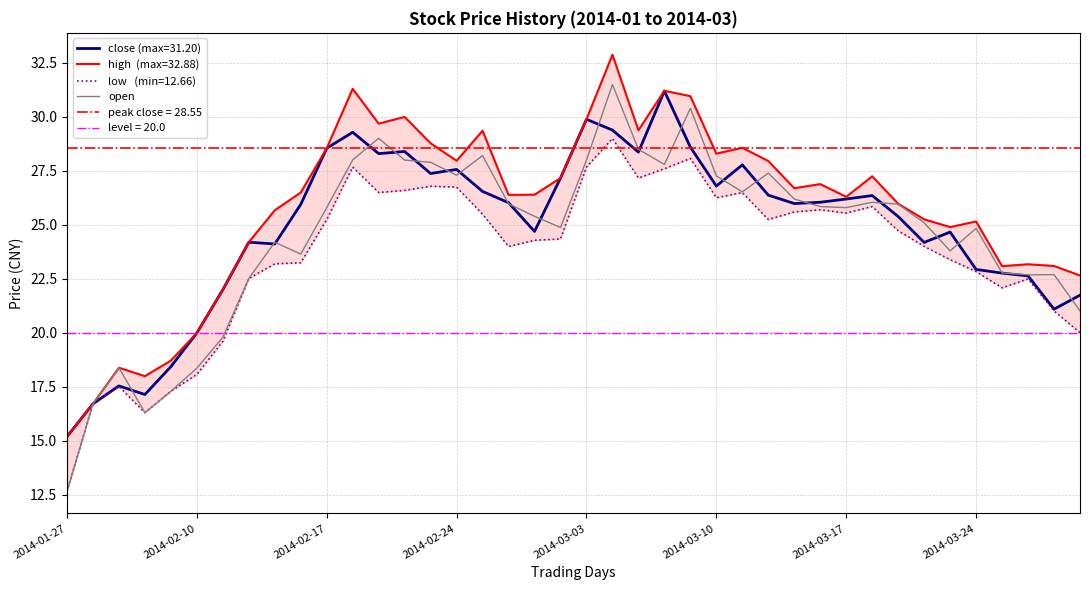

The open series shows 18.4 at 2014-02-10. True or false?

True